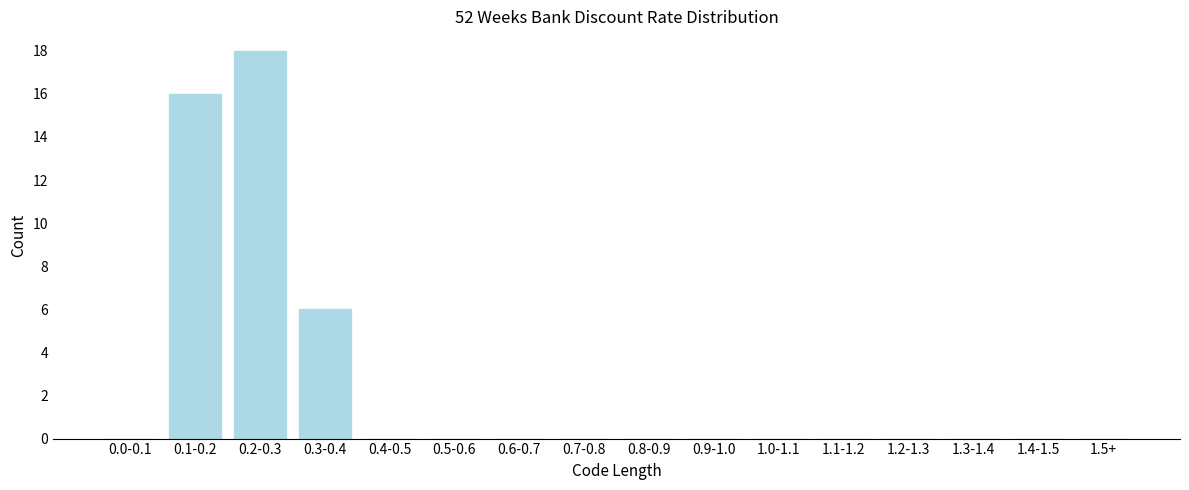

Reading left to right, list all the values displayed in this chart.

0.0-0.1=0	0.1-0.2=16	0.2-0.3=18	0.3-0.4=6	0.4-0.5=0	0.5-0.6=0	0.6-0.7=0	0.7-0.8=0	0.8-0.9=0	0.9-1.0=0	1.0-1.1=0	1.1-1.2=0	1.2-1.3=0	1.3-1.4=0	1.4-1.5=0	1.5+=0